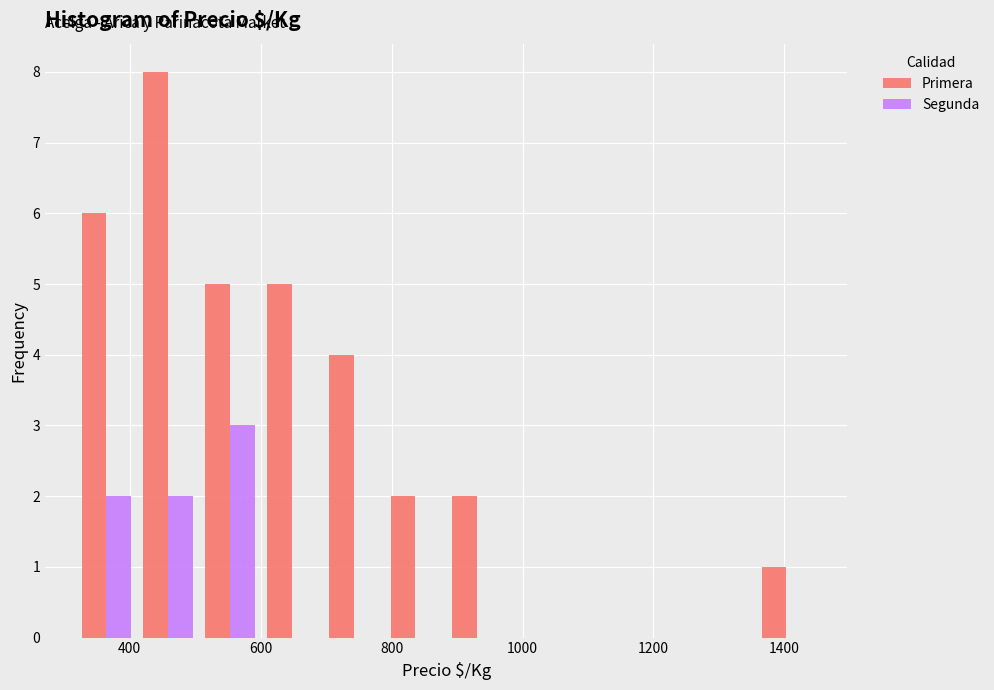

In the Segunda series, which range on the x-axis has the tallest bar?

500 to 600